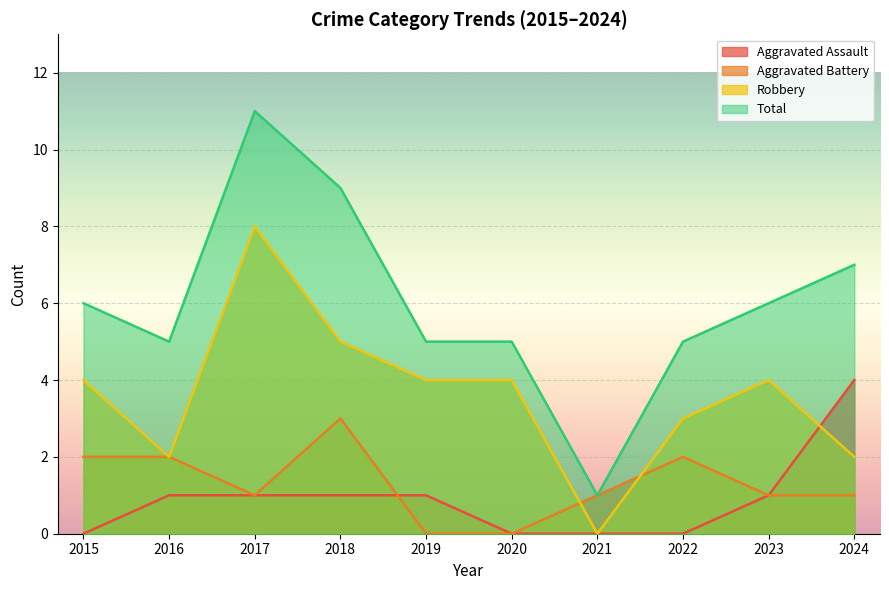

How many data points in Total are less than 6?

5